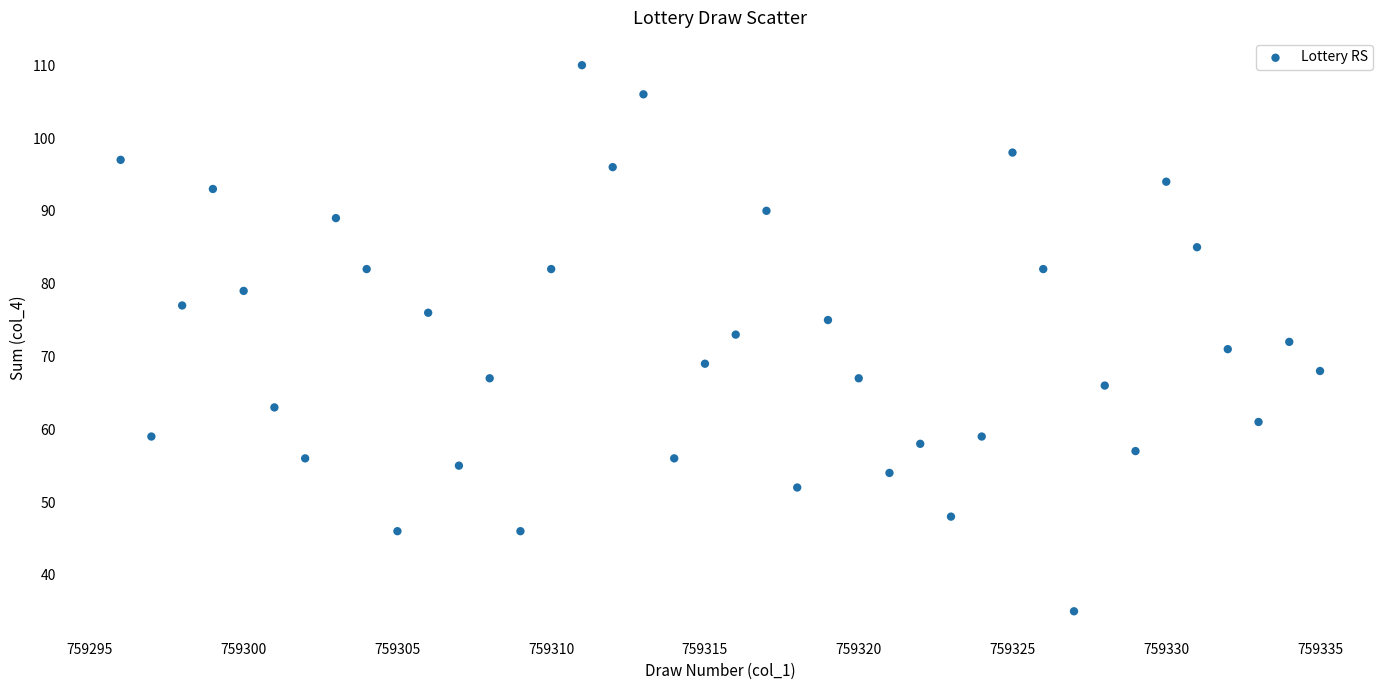

What is the range of X values (max minus min)?

39